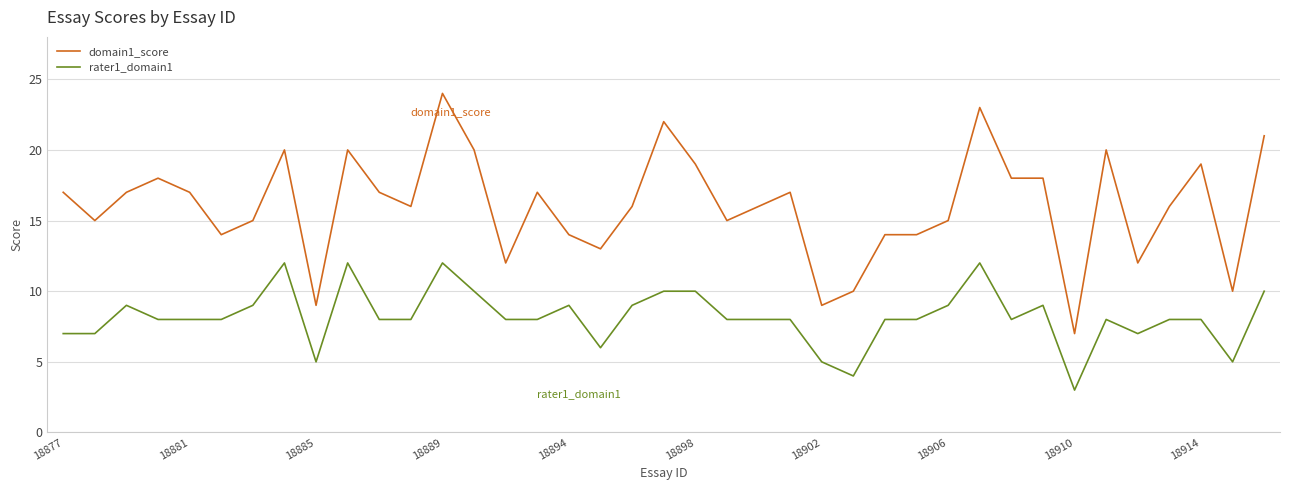

True or false: rater1_domain1 has more than 1 points higher than both neighbors.

True